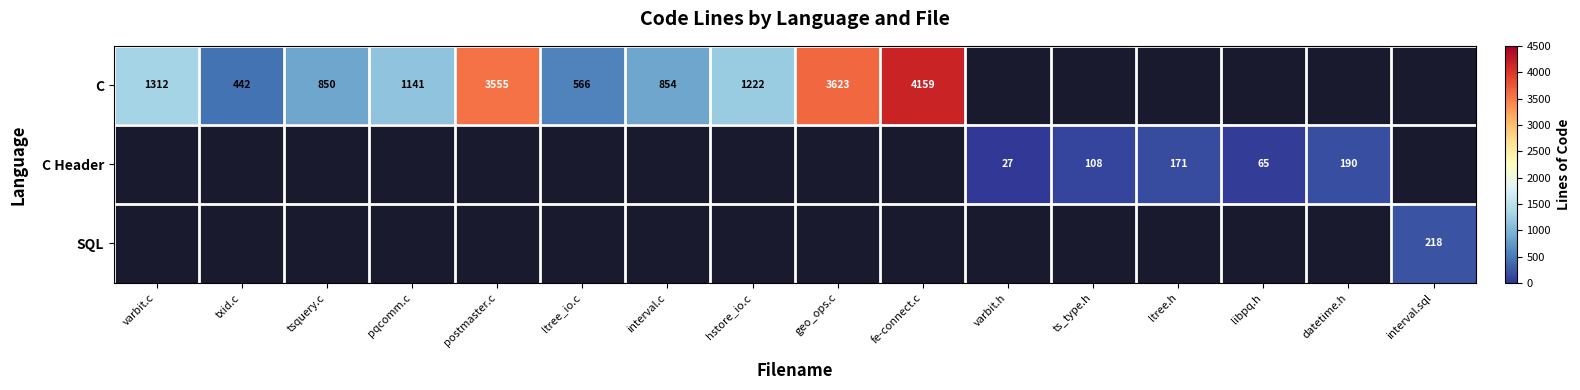

Is it true that C equals 1222 at hstore_io.c?

True